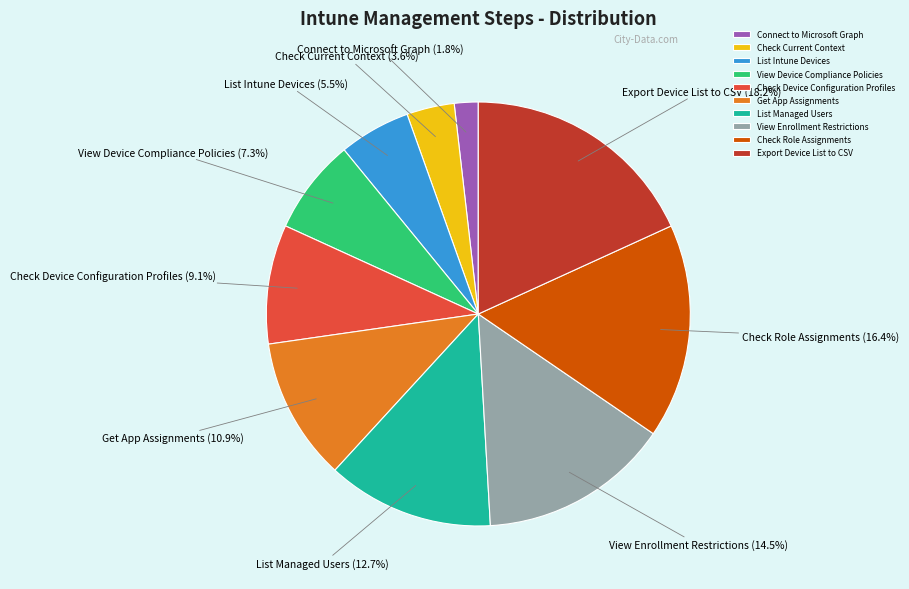

What is the largest slice in the pie chart?

Export Device List to CSV